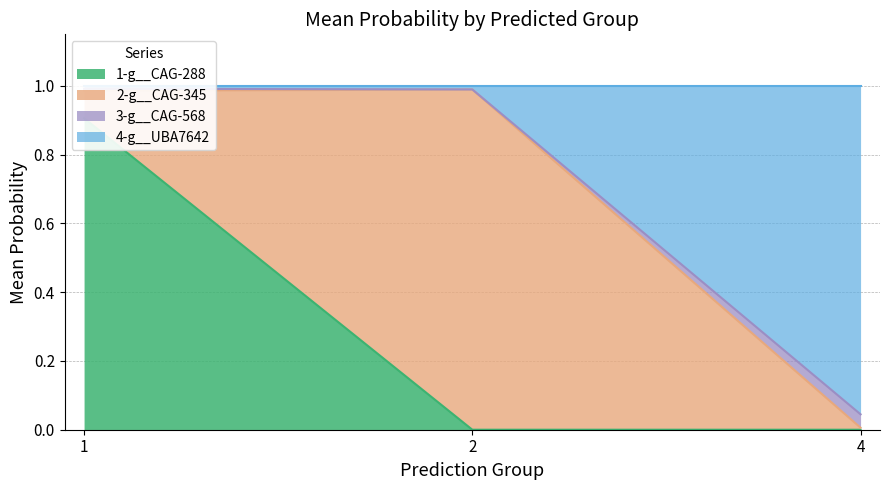

What is the difference between the 3-g__CAG-568 values at 1 and 4?

0.9